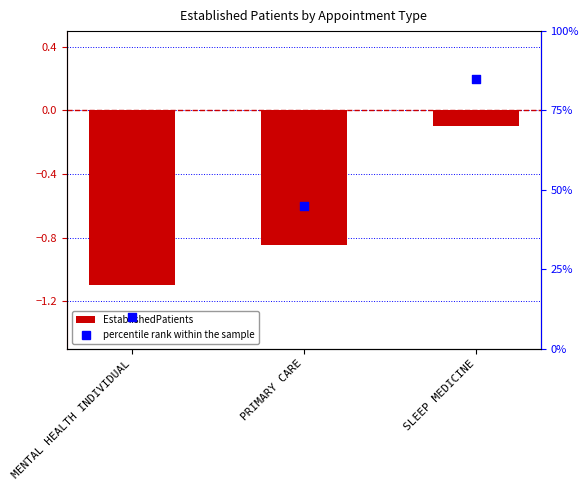

Which series has the widest spread of Y values?

percentile rank within the sample